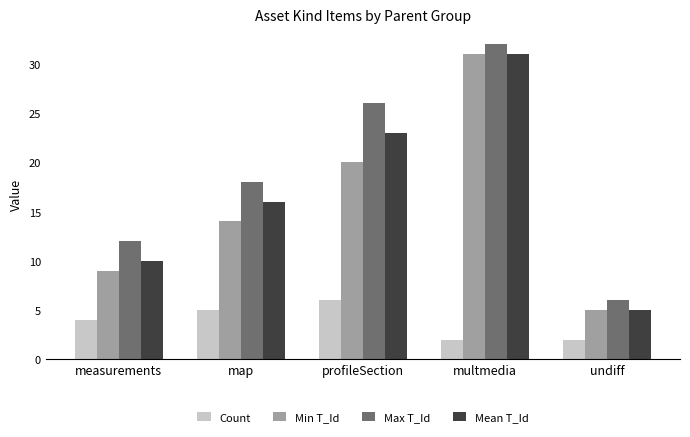

What is the difference between the highest and lowest values at profileSection?

20